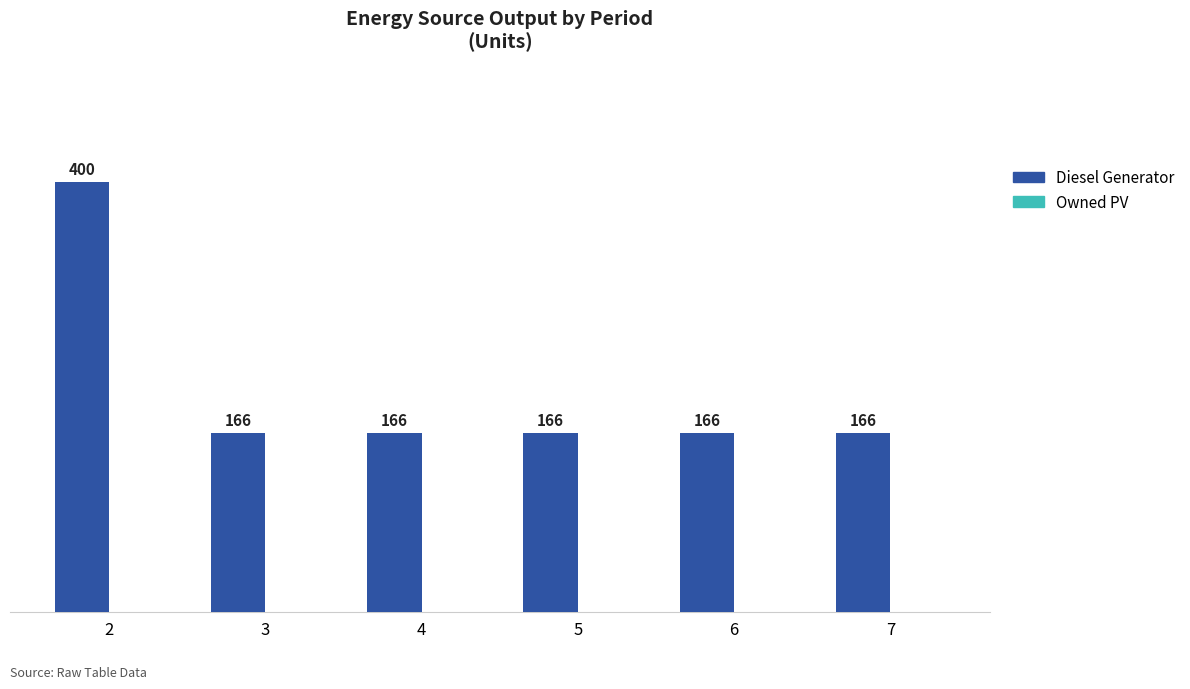

Does the chart contain any negative values?

No